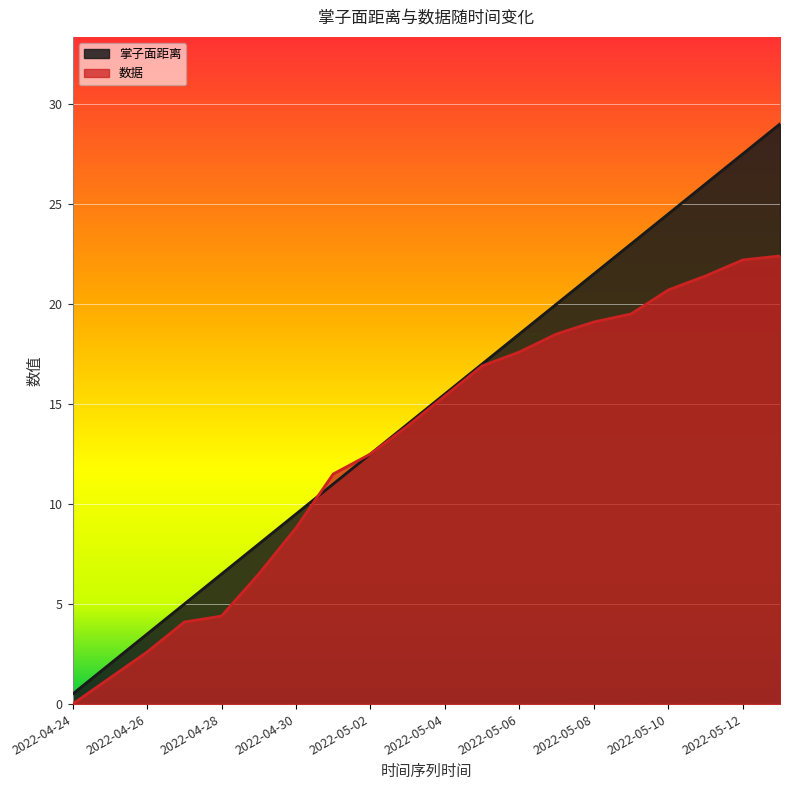

Rank the series at 2022-04-28 from lowest to highest value.

数据, 掌子面距离